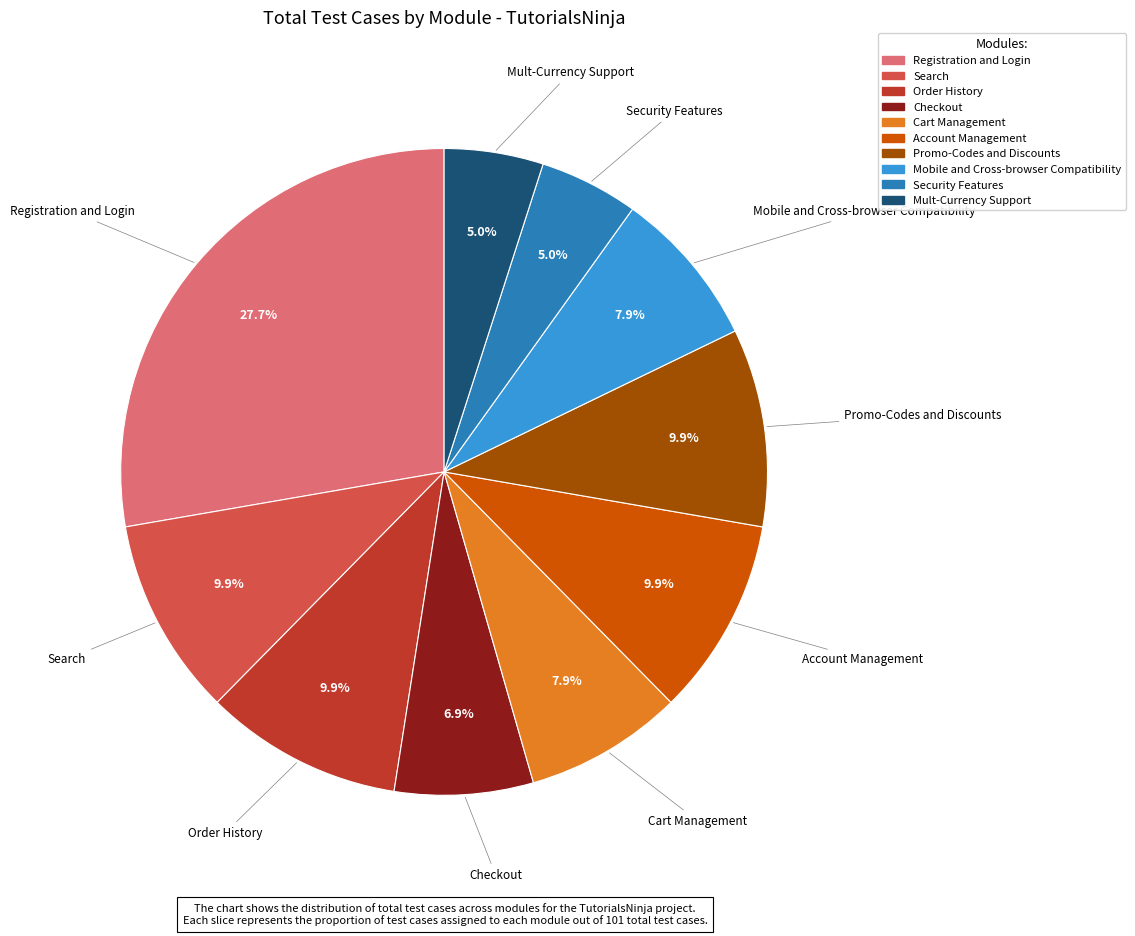

Is it true that Checkout is 7% of the pie?

True